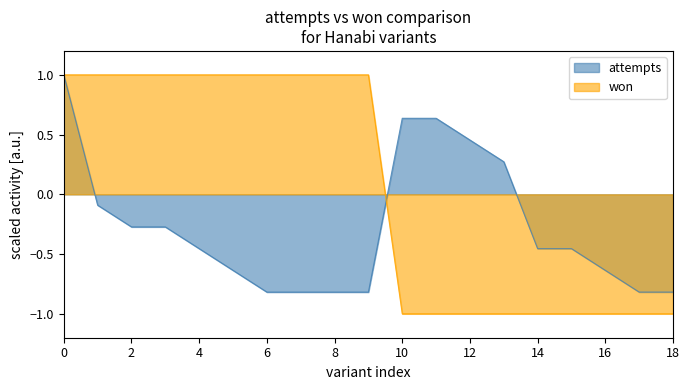

True or false: won and attempts intersect in this chart.

True